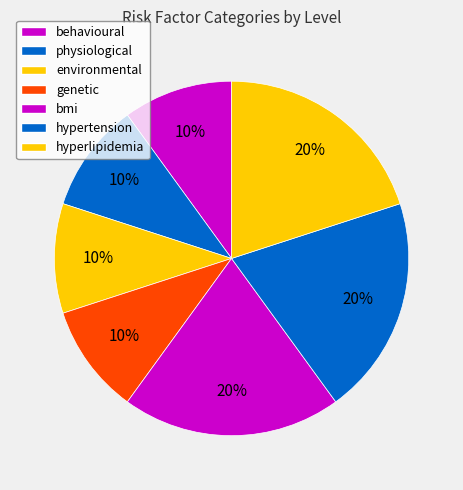

What portion of the pie excludes environmental?

90.0%